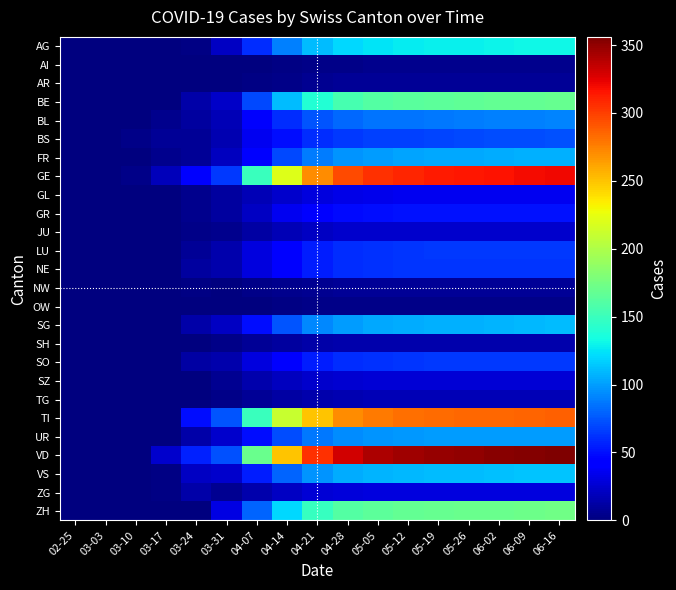

What is the total value across all series at 05-26?

2407